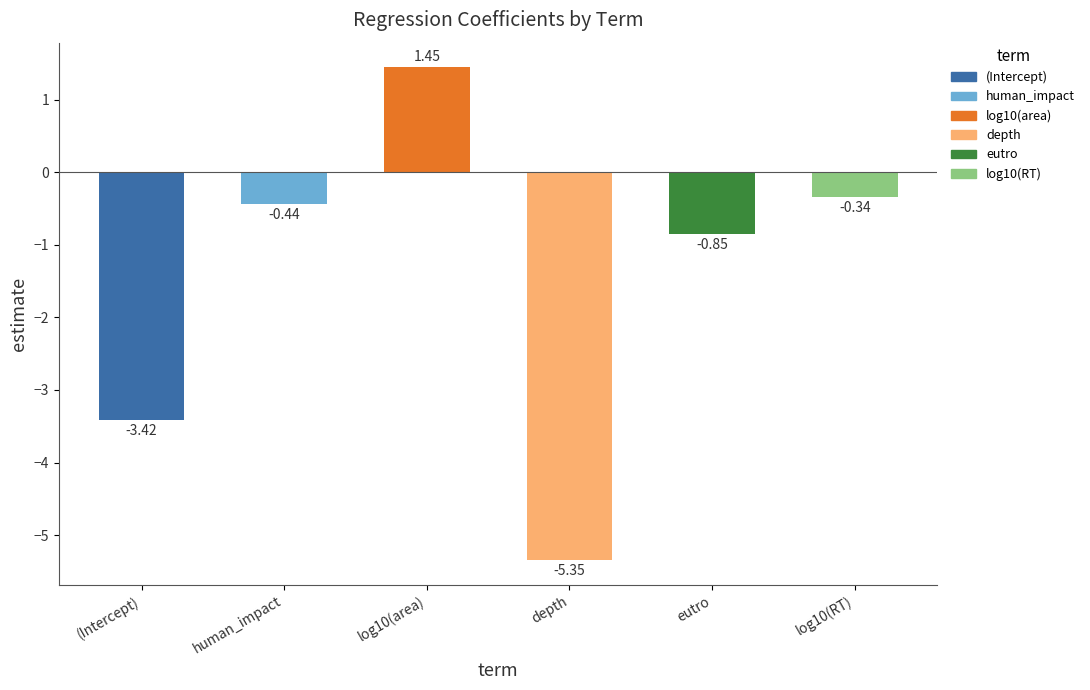

What is the sum of all values?

-9.0